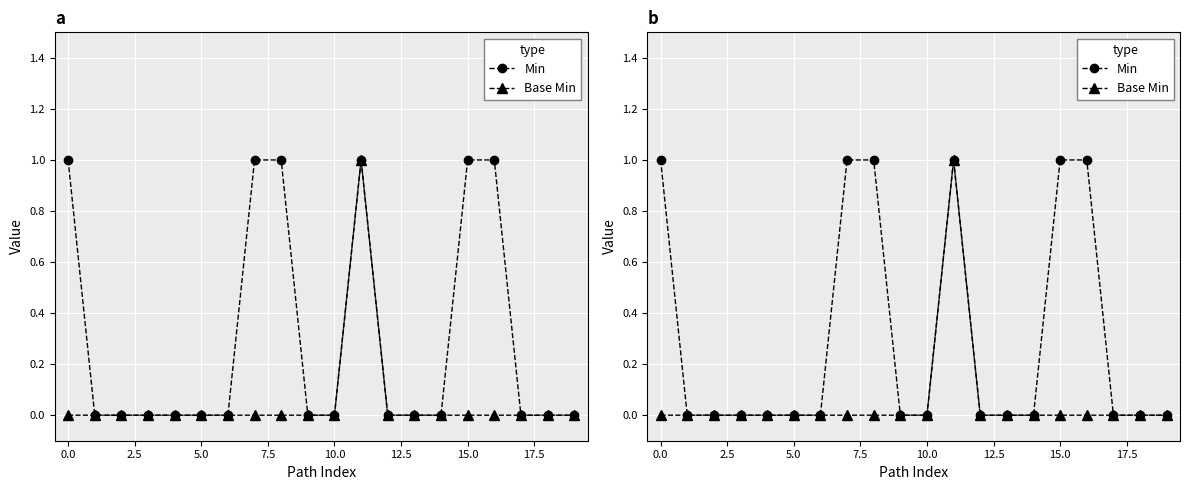

What is the label of the 12th point from the left?

11